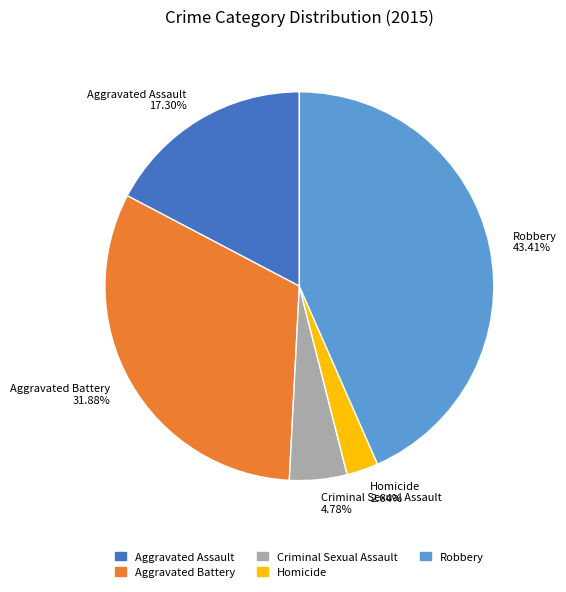

What percentage is the Aggravated Assault slice, to the nearest percent?

17%